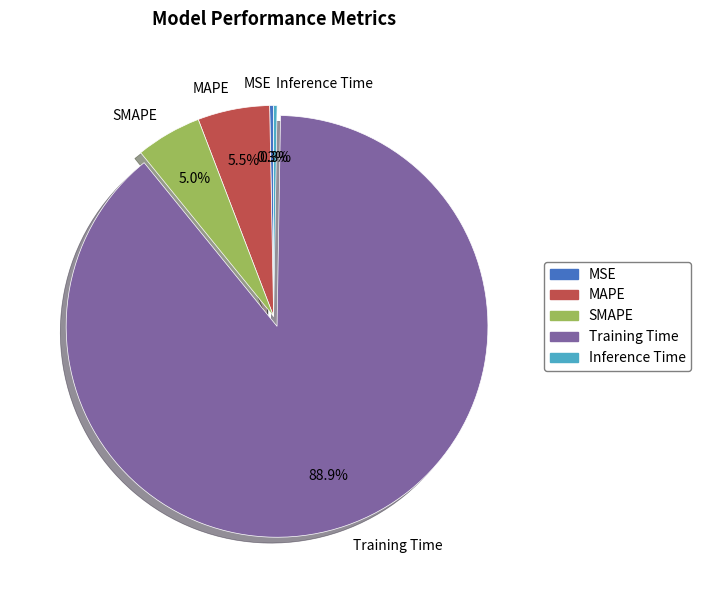

Combined, what portion of the pie is MAPE and MSE?

5.8%